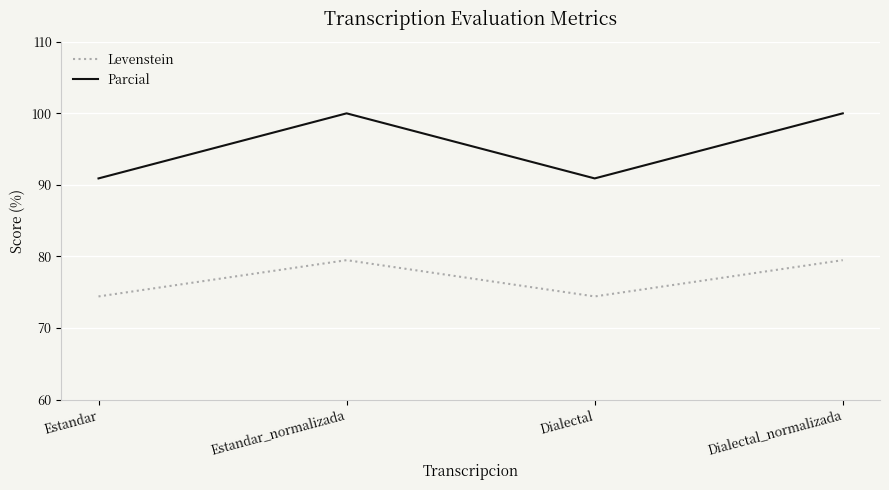

What is the sum of the Levenstein values at Estandar and Dialectal_normalizada?

153.9